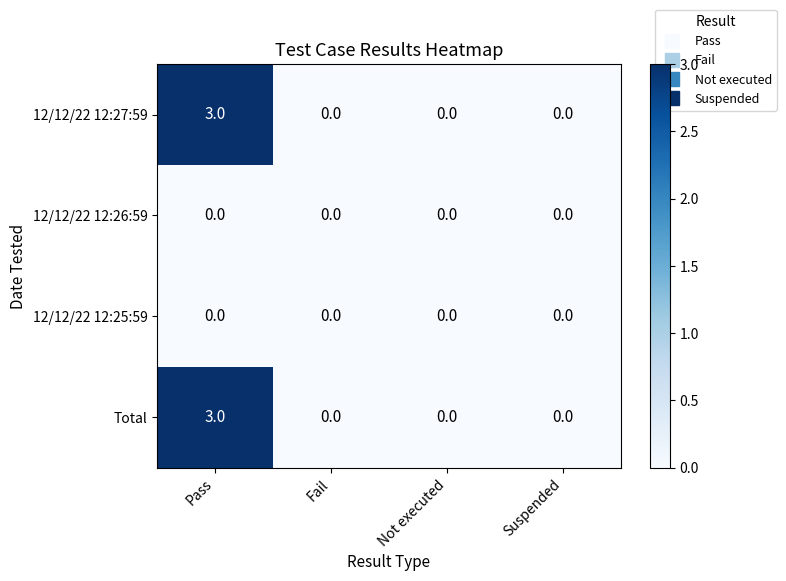

How many 12/12/22 12:27:59 values are between 0 and 3?

4